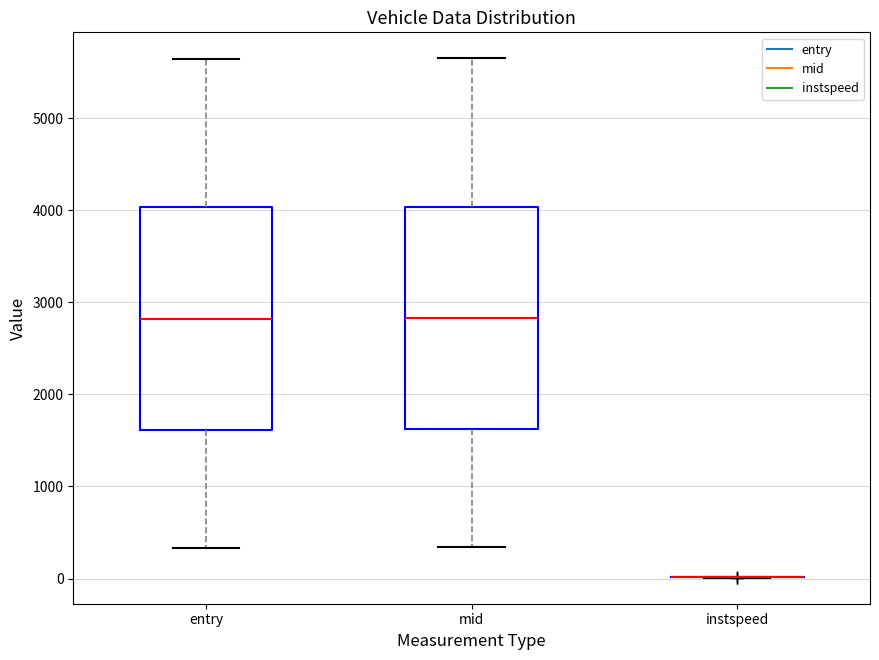

Reading left to right, transcribe this box plot: for each box, give where its median line is, the range the box spans, and where its two whiskers end, as read against the y-axis. The values are not printed on the chart, so give them approximately, as read against the axis.

entry: median 2800, box 1600 to 4000, whiskers 300 to 5600
mid: median 2800, box 1600 to 4000, whiskers 300 to 5600
instspeed: box collapsed to a line at 0, whiskers 0 to 0